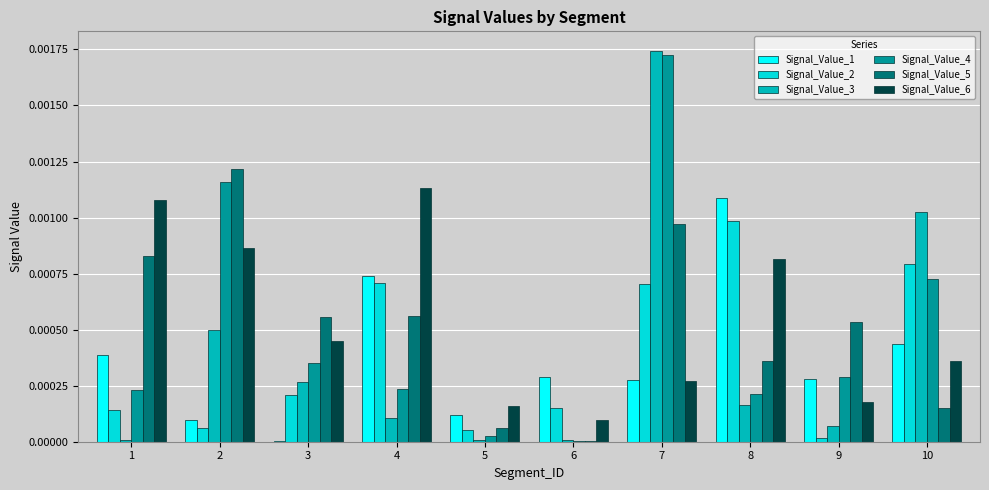

True or false: Signal_Value_4 has a value of 0.0 at 1.

True